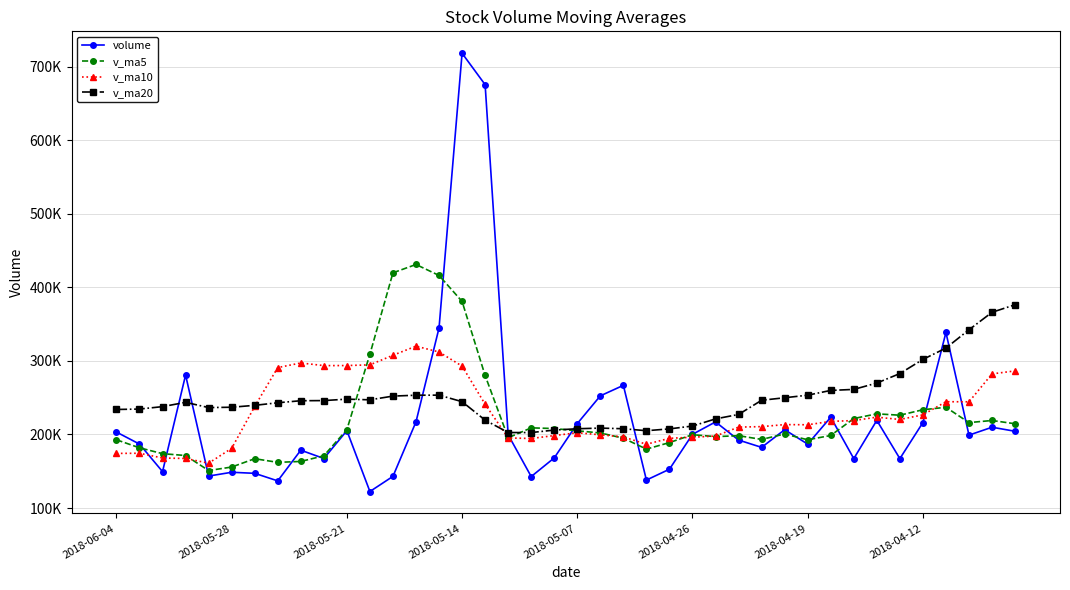

Does the chart display data point markers on the line(s)?

Yes